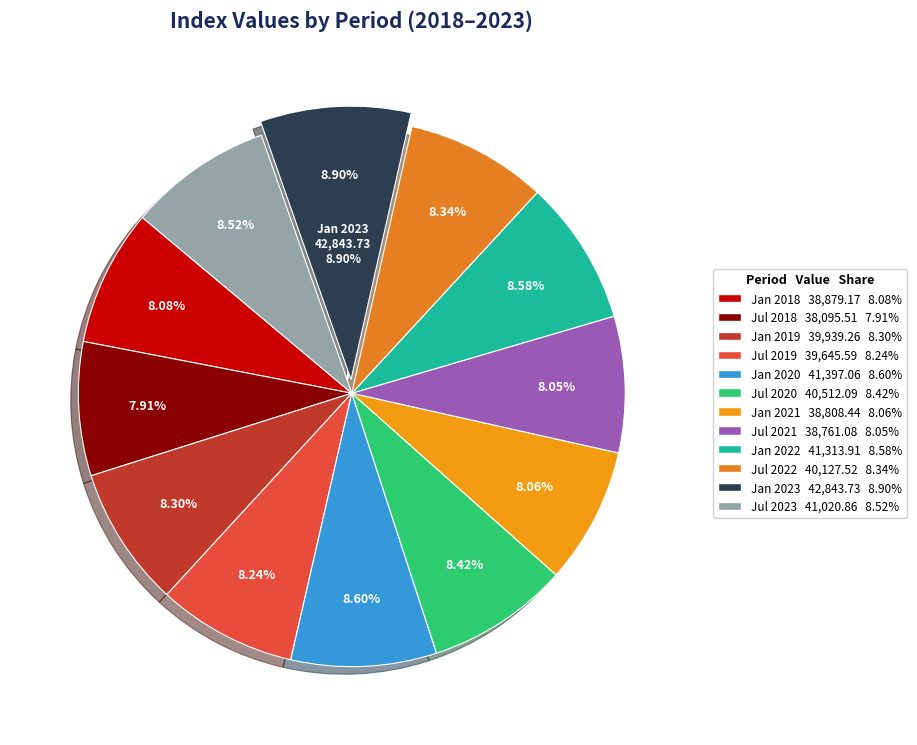

Is there a majority slice in this chart?

No